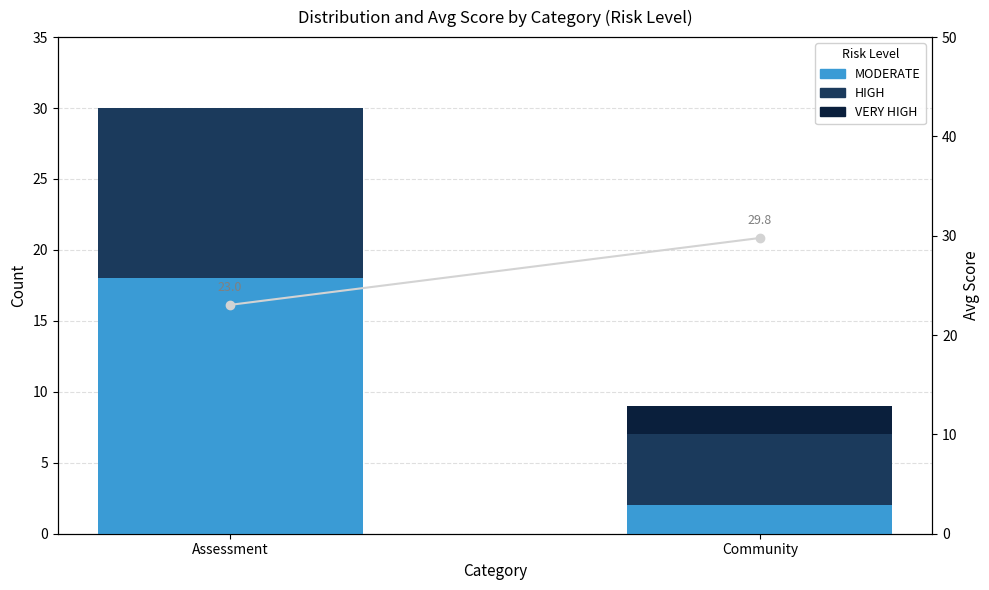

What is the minimum value for HIGH?

5.0